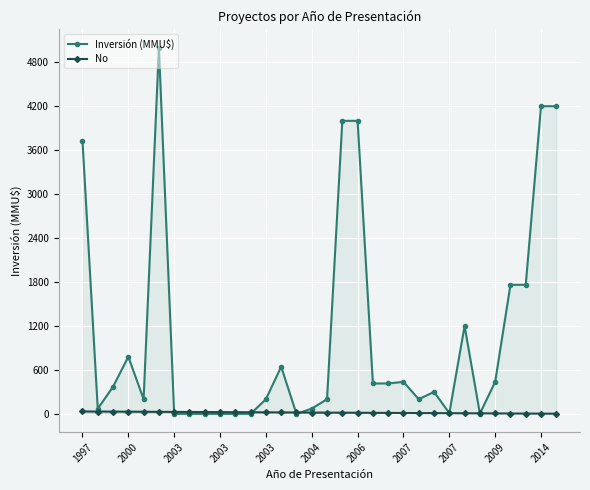

What is the average value of the No series?

17.5